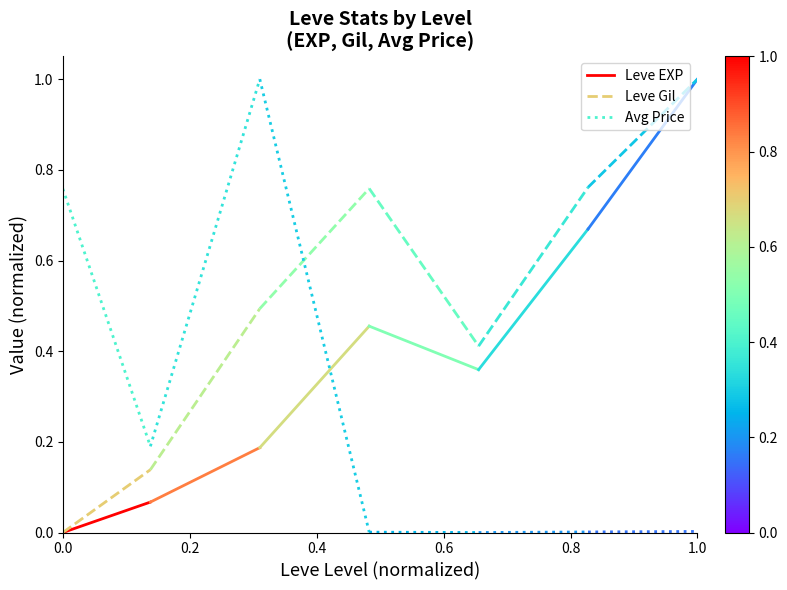

How many lines are shown in the chart?

3